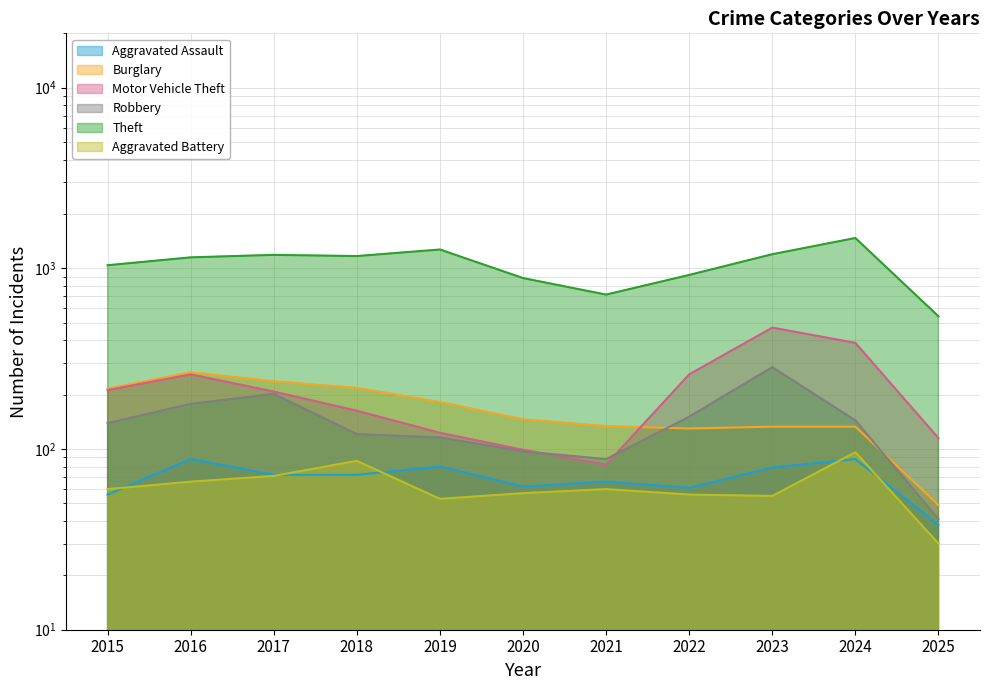

What is the value of the Motor Vehicle Theft point at the 10th from the left?

387